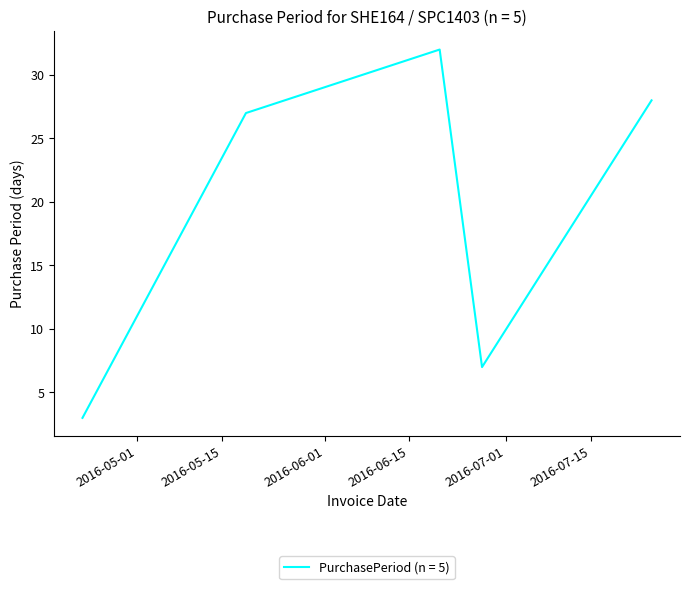

What is the maximum value shown in the chart?

32